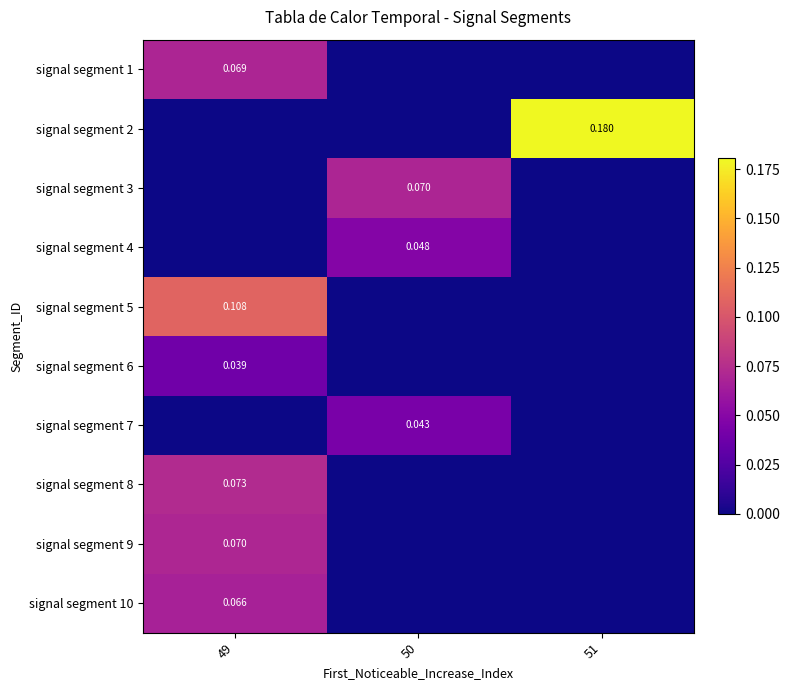

Which label corresponds to the largest value in the chart?

51